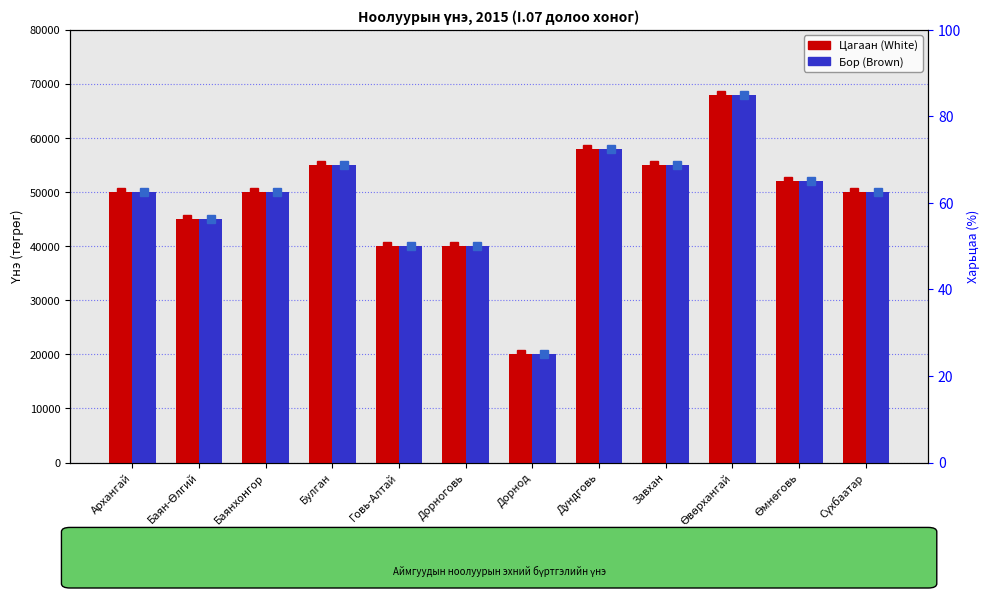

What is the label of the 10th bar from the right?

Баянхонгор